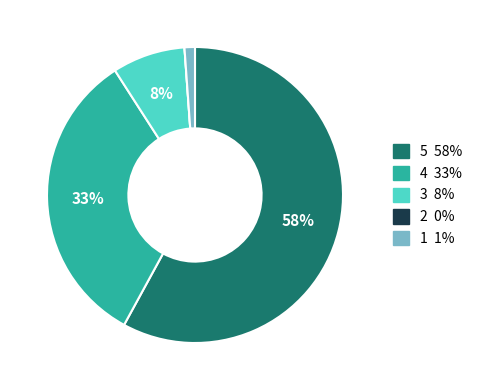

Is there a majority slice in this chart?

Yes